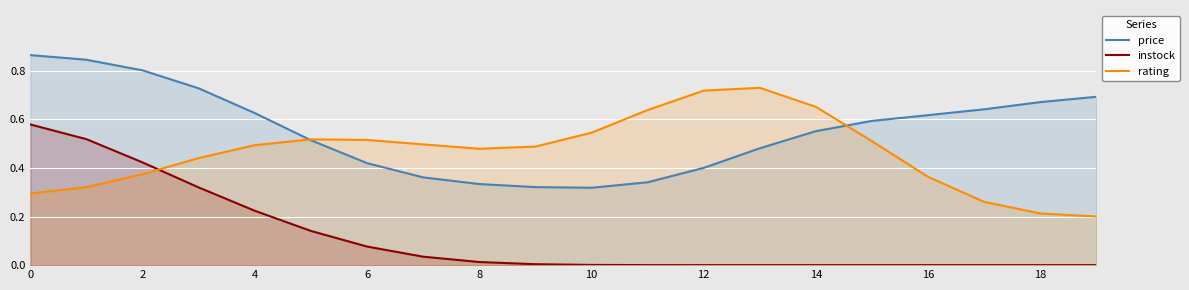

Which series has the widest spread of values?

instock